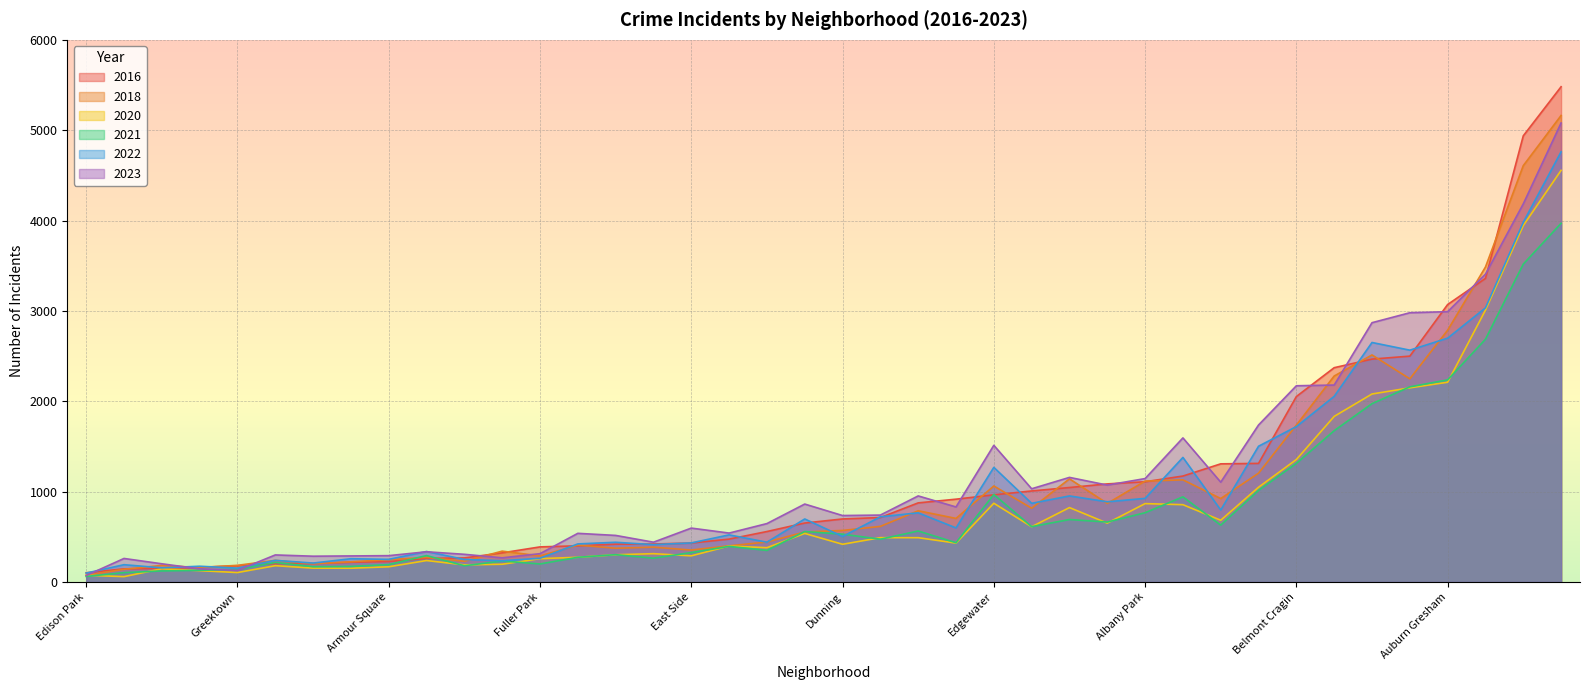

Which series changed the most between Beverly and Grant Park?

2016